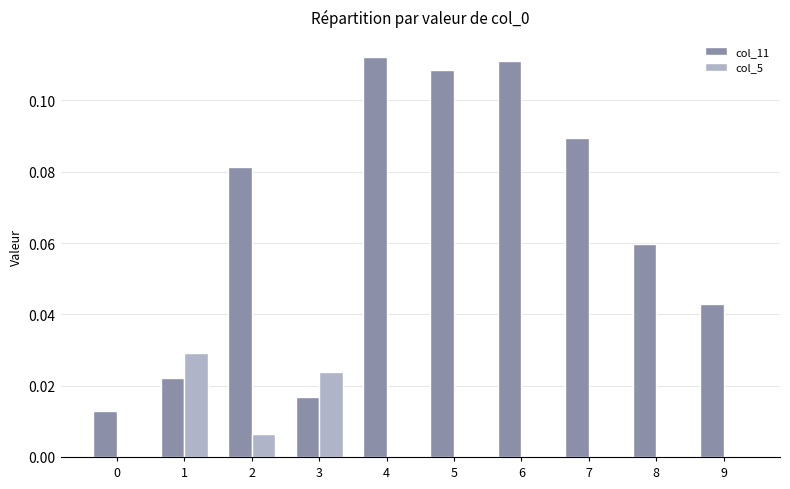

Which series changed the most between 0 and 8?

col_11